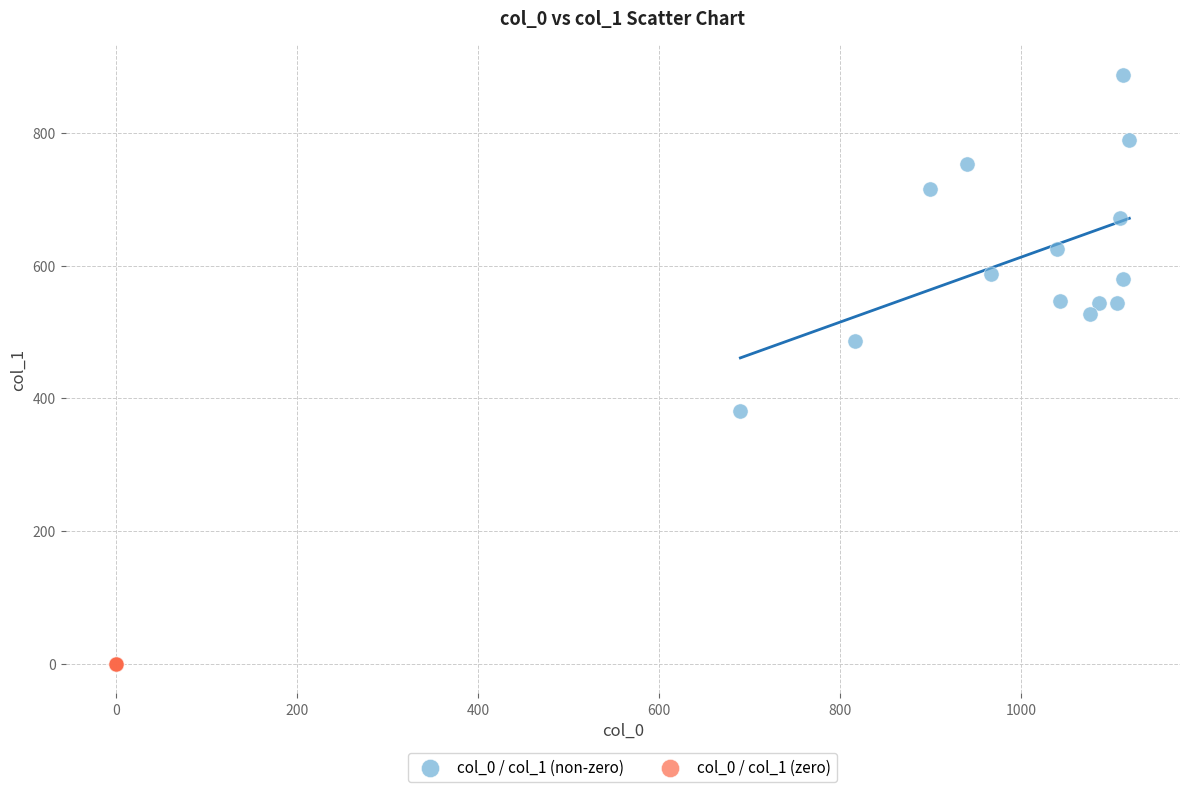

Which series contains the highest Y value?

col_0 / col_1 (non-zero)